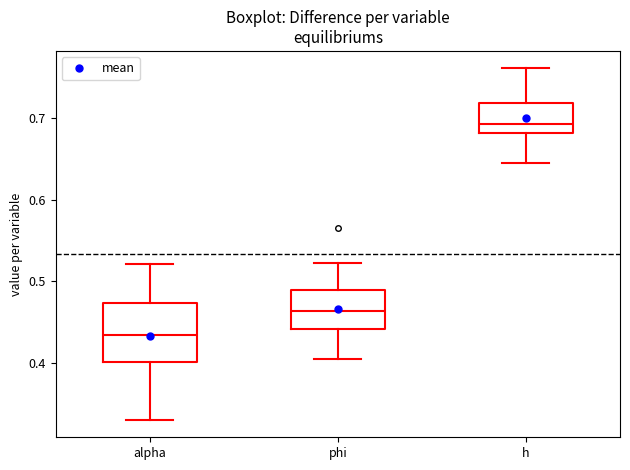

Reading left to right, read every box against the y-axis: the position of its median line, the range the box covers, and the ends of its whiskers. The values are not printed on the chart, so give them approximately, as read against the axis.

alpha: median 0.43, box 0.40 to 0.47, whiskers 0.33 to 0.52
phi: median 0.46, box 0.44 to 0.49, whiskers 0.40 to 0.52
h: median 0.69, box 0.68 to 0.72, whiskers 0.65 to 0.76